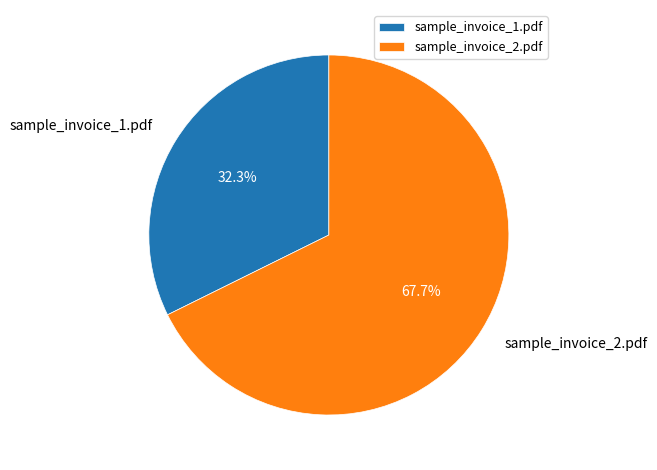

Does sample_invoice_2.pdf represent more than half of the total?

Yes